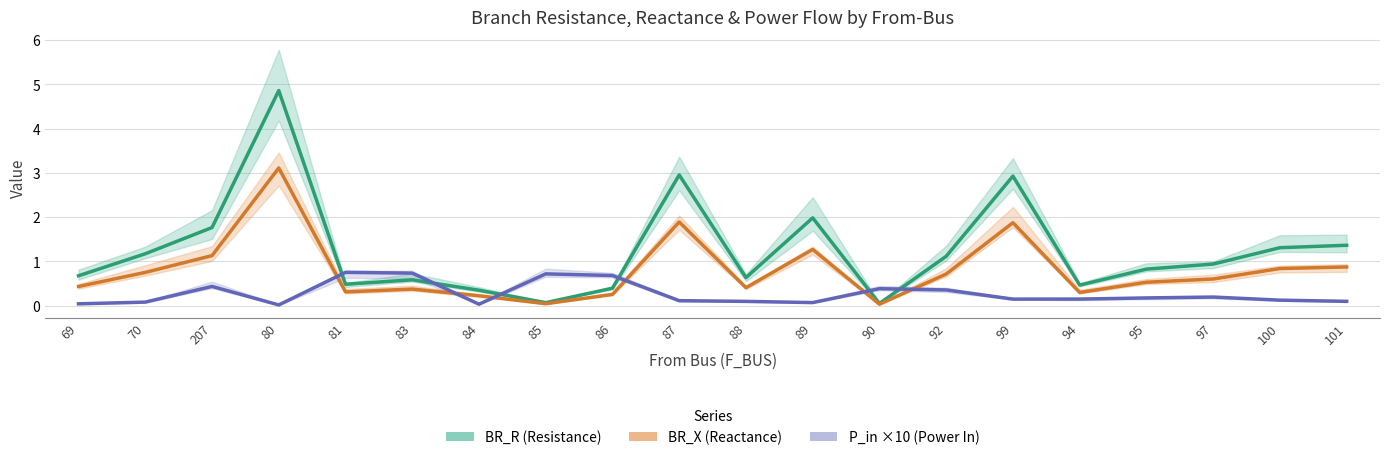

The BR_X (Reactance) series shows 1.5 at 100. True or false?

False